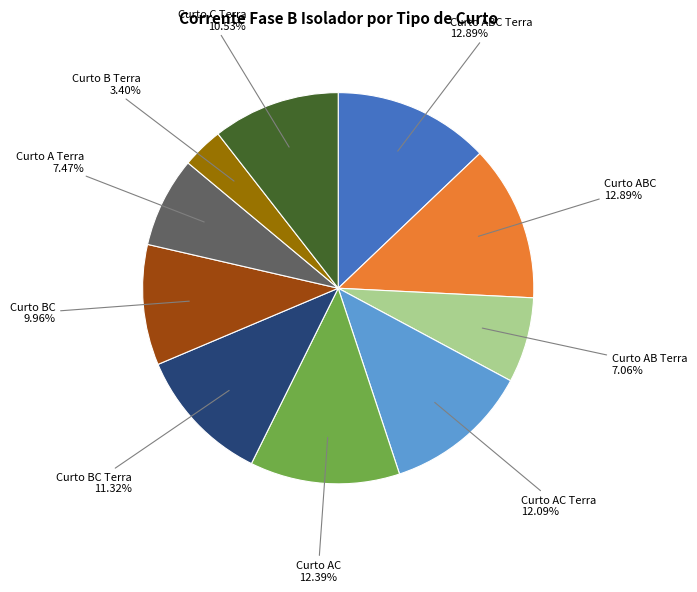

Is there any slice that represents more than half of the pie?

No